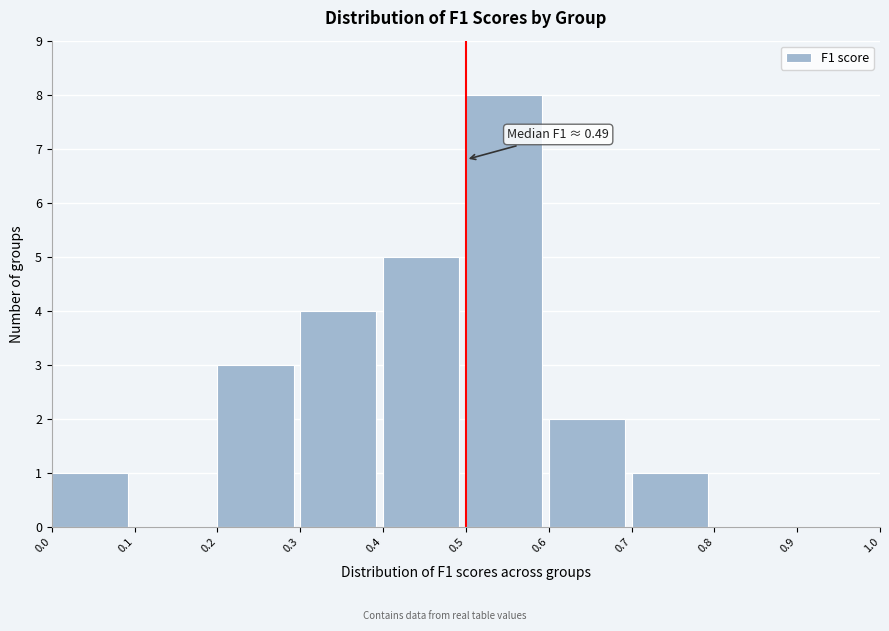

Over which range of the x-axis is the bar tallest?

0.5 to 0.6